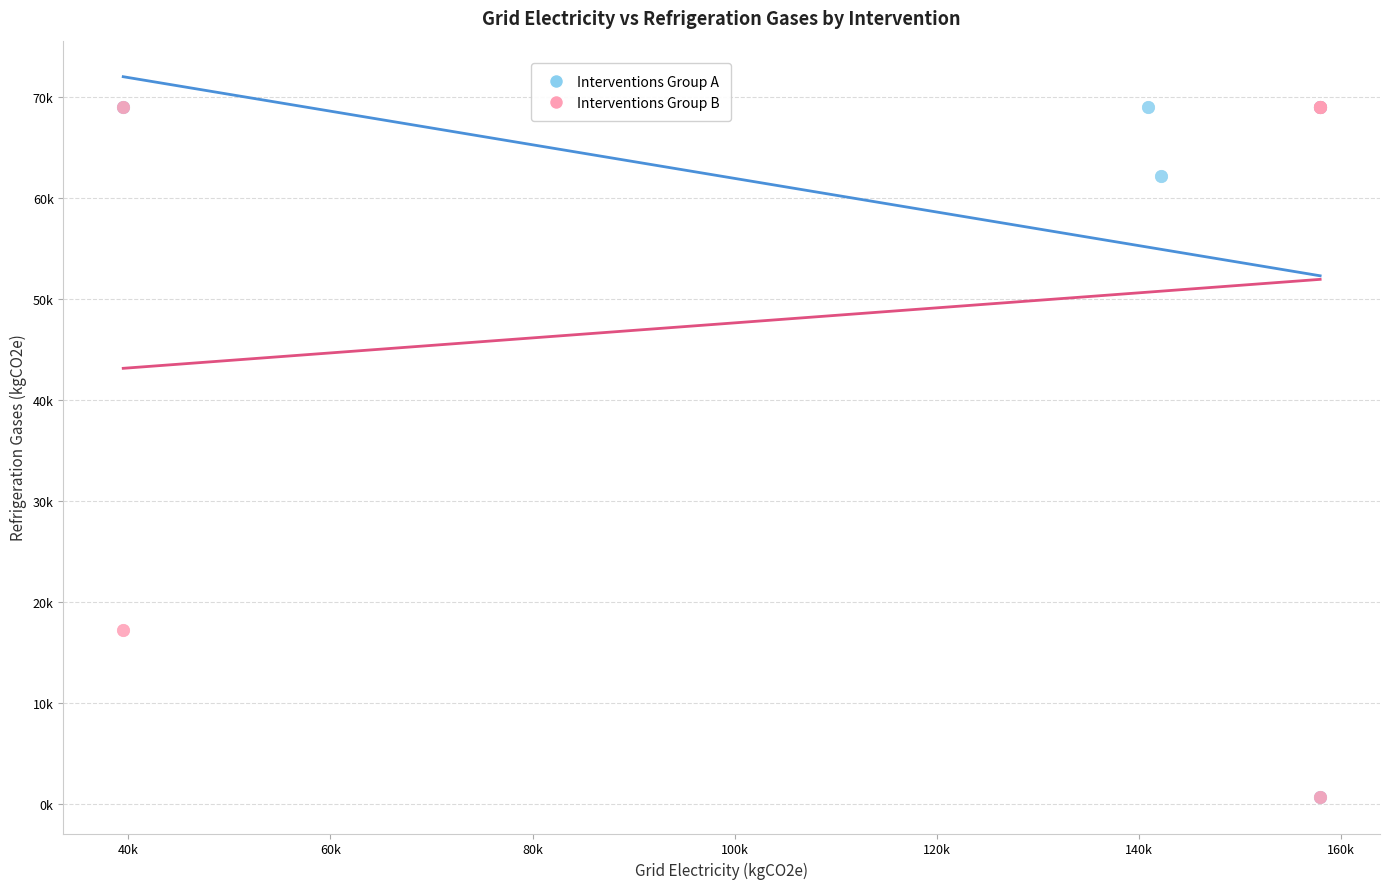

What are all the series names shown in the legend?

Interventions Group A, Interventions Group B